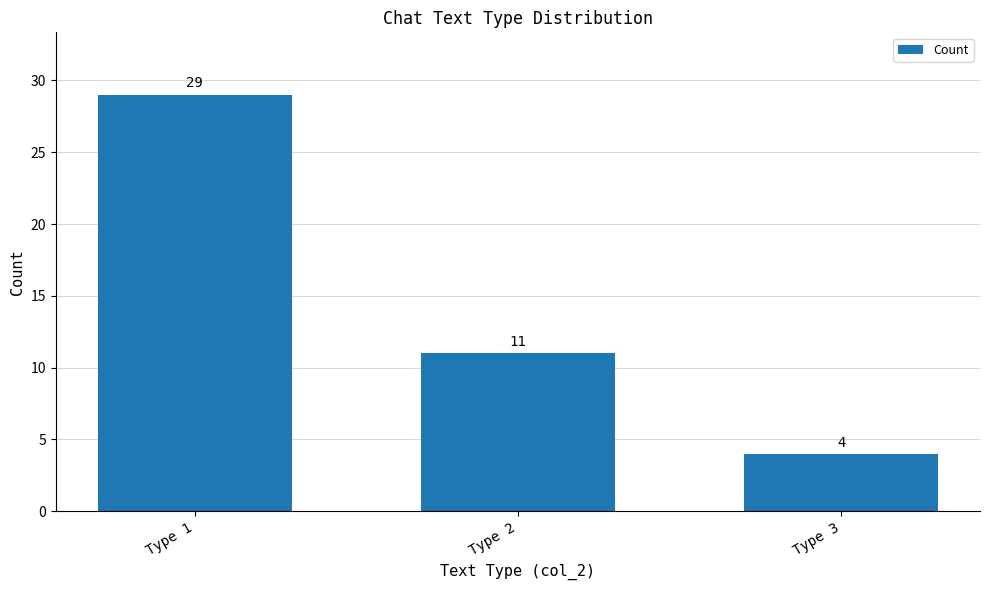

Read the value at Type 1.

29